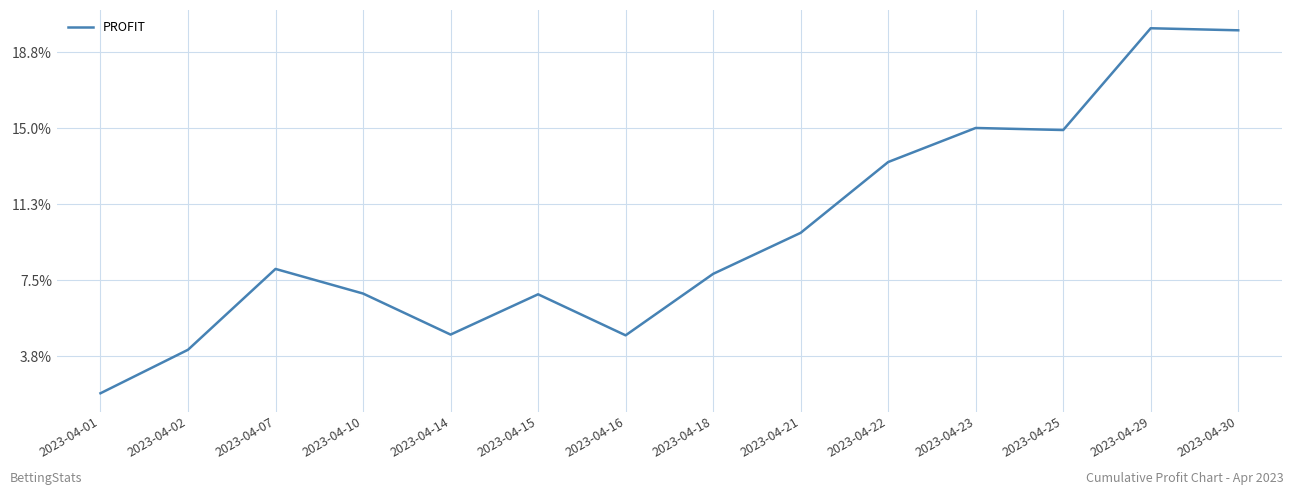

Approximately how many times larger is the value at 2023-04-14 compared to 2023-04-30?

0.2